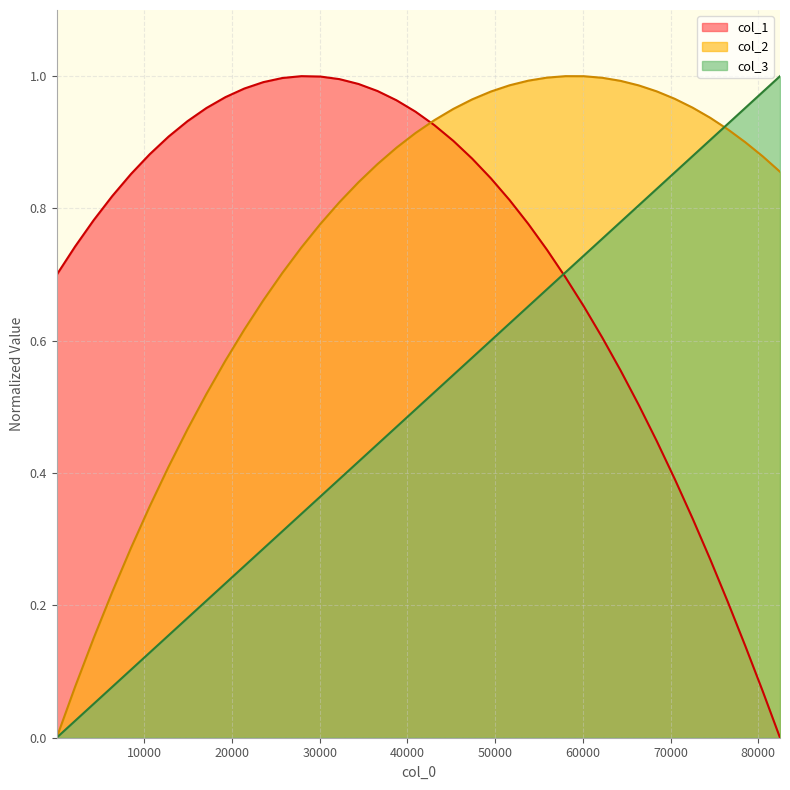

How many data points in col_3 are above 0?

39